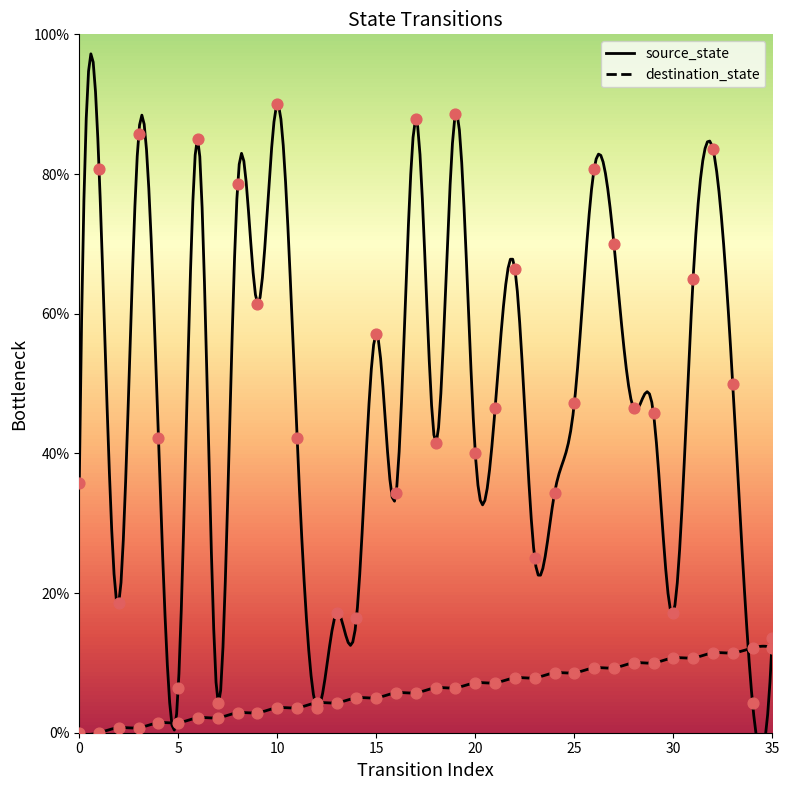

Is the value of source_state at 14 greater than the value of destination_state at 33?

No